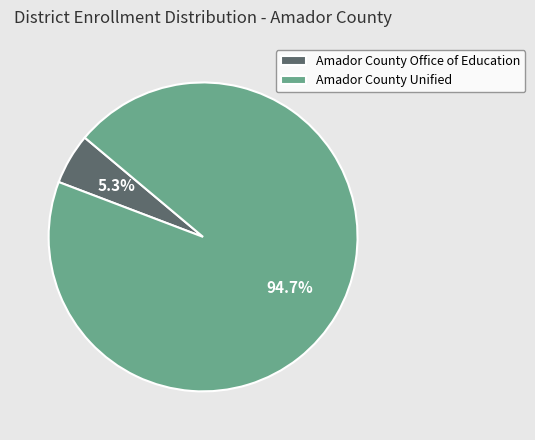

Which category accounts for the majority?

Amador County Unified